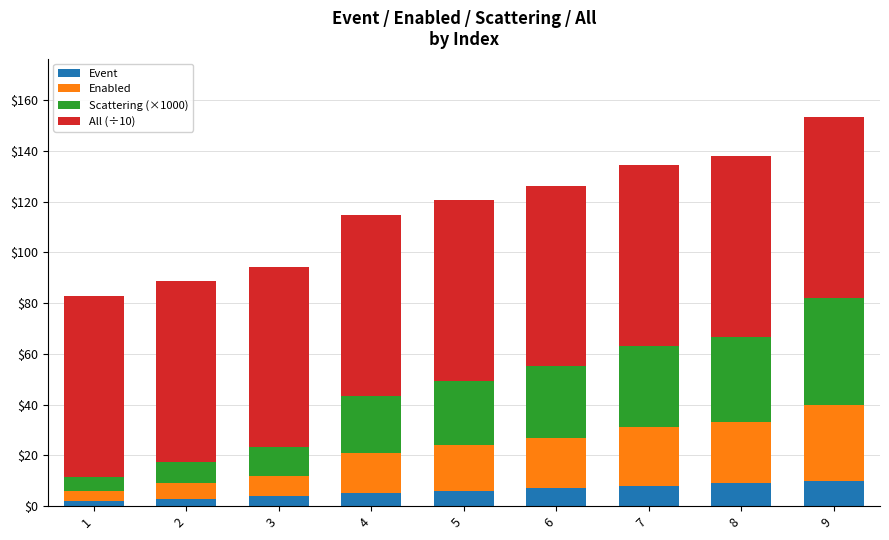

At which category is the sum across all series the highest?

9